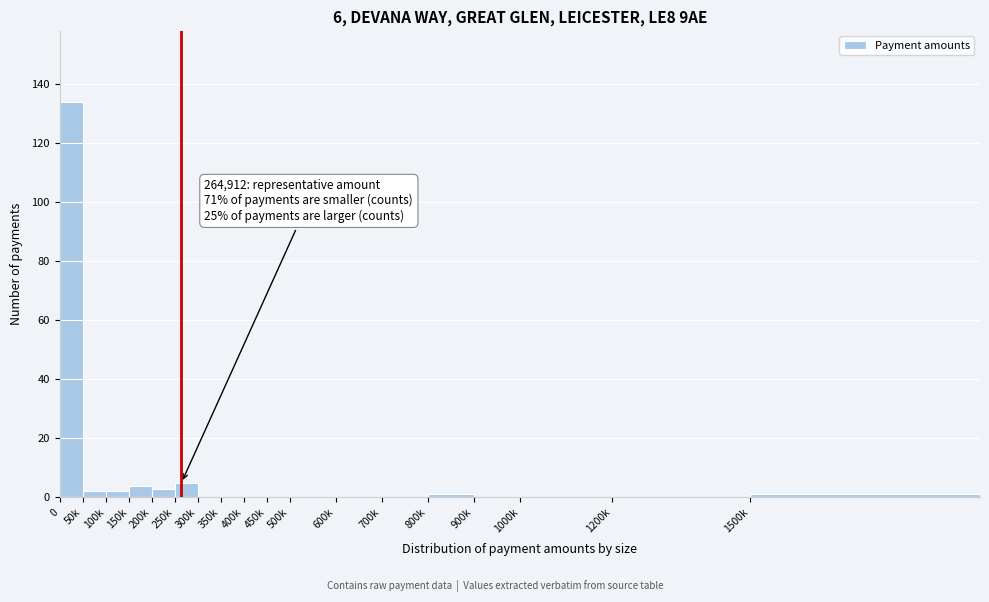

Reading right to left, transcribe all the data shown in this chart.

1500k=1	1200k=0	1000k=0	900k=0	800k=1	700k=0	600k=0	500k=0	450k=0	400k=0	350k=0	300k=0	250k=5	200k=3	150k=4	100k=2	50k=2	0=134